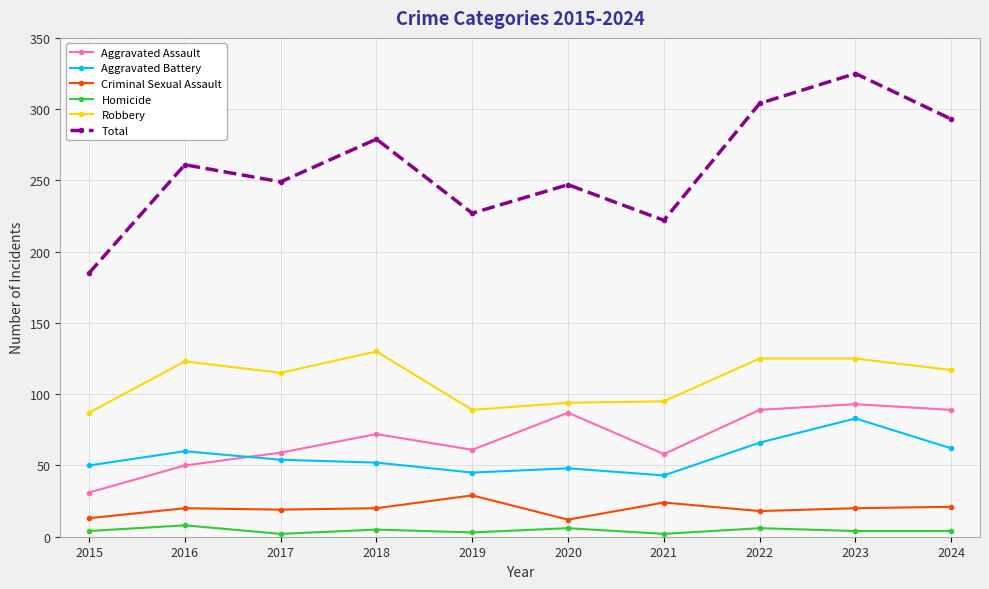

What is the difference between the Criminal Sexual Assault values at 2020 and 2015?

1